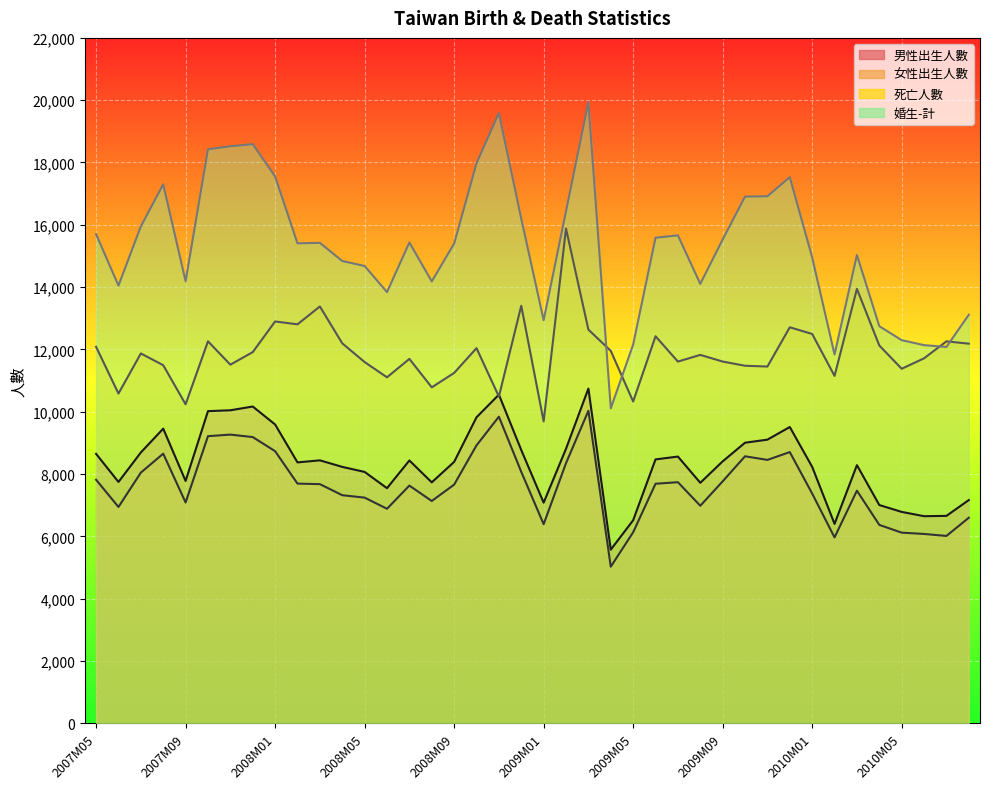

Where is the first local minimum for 男性出生人數?

2007M06